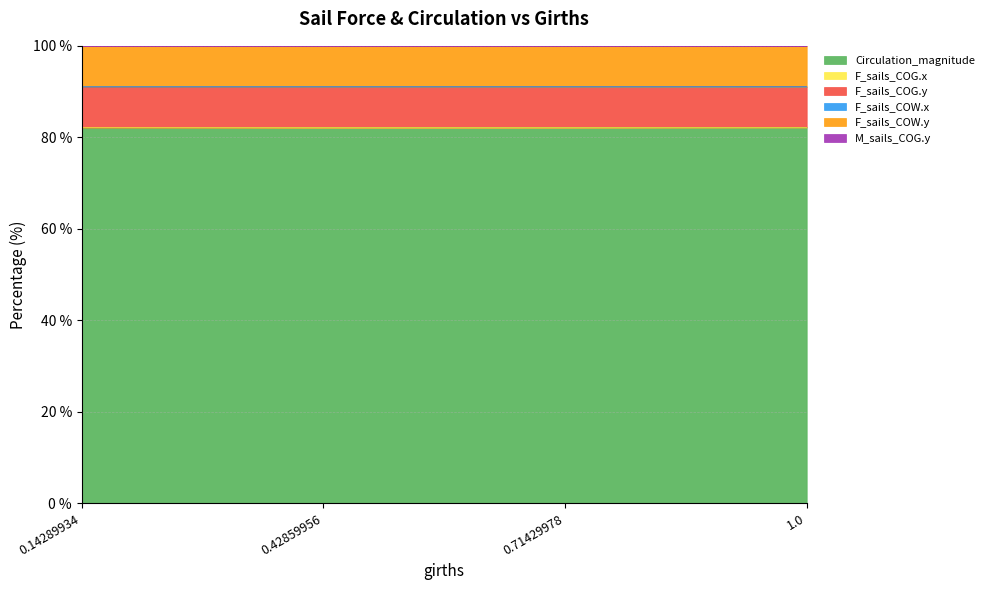

What is the label of the 3rd point from the left?

0.71429978